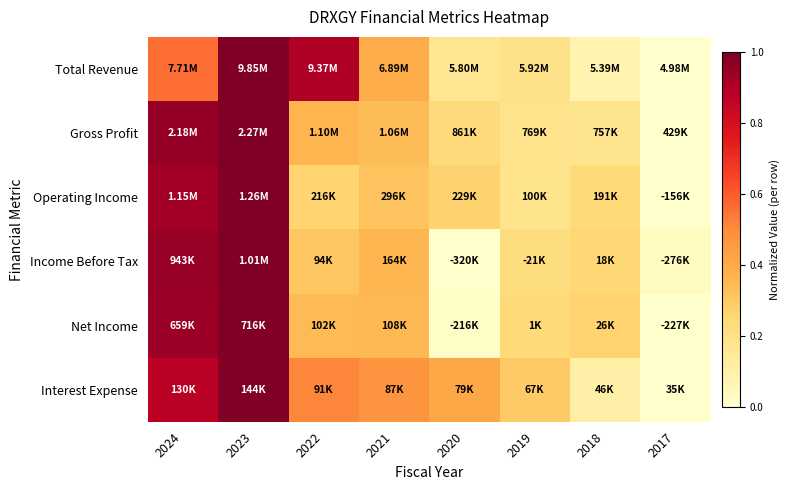

At which category is the sum across all series the highest?

2023